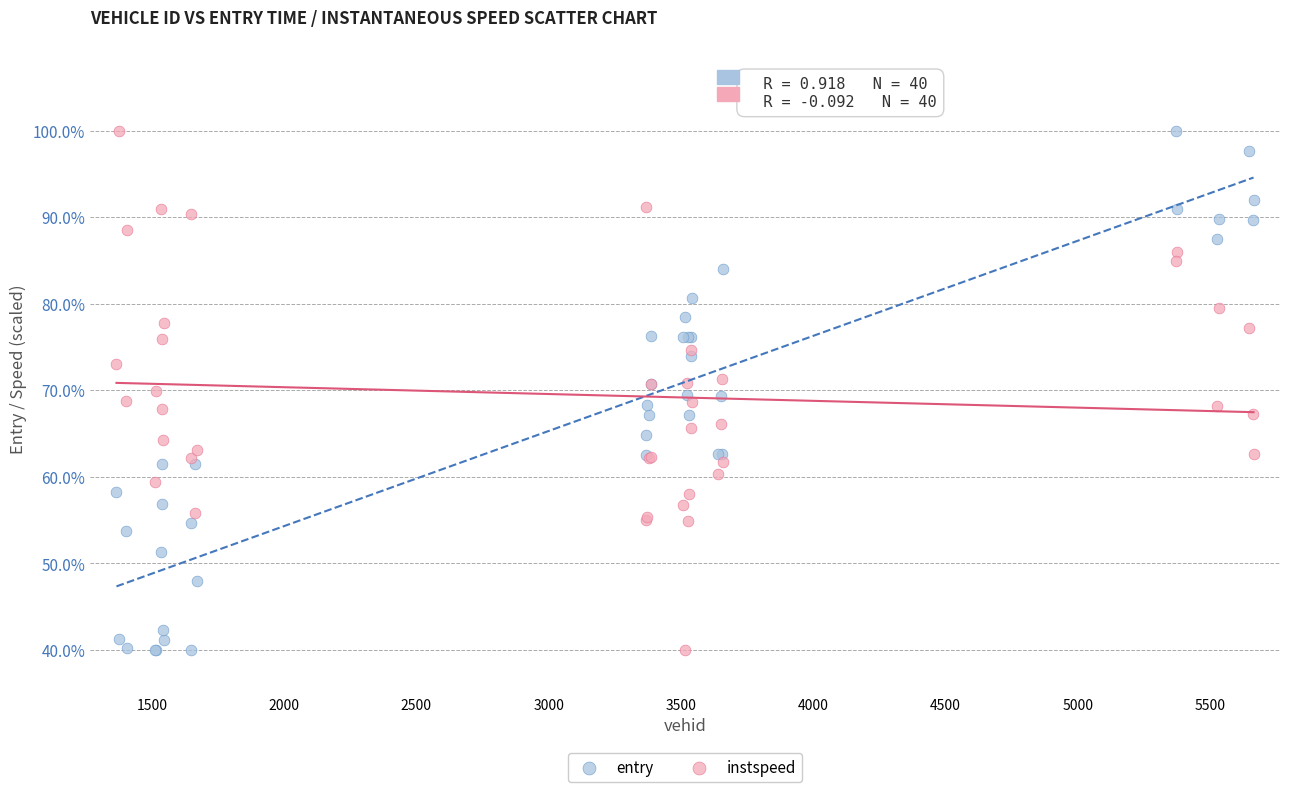

What are all the series names shown in the legend?

entry, instspeed